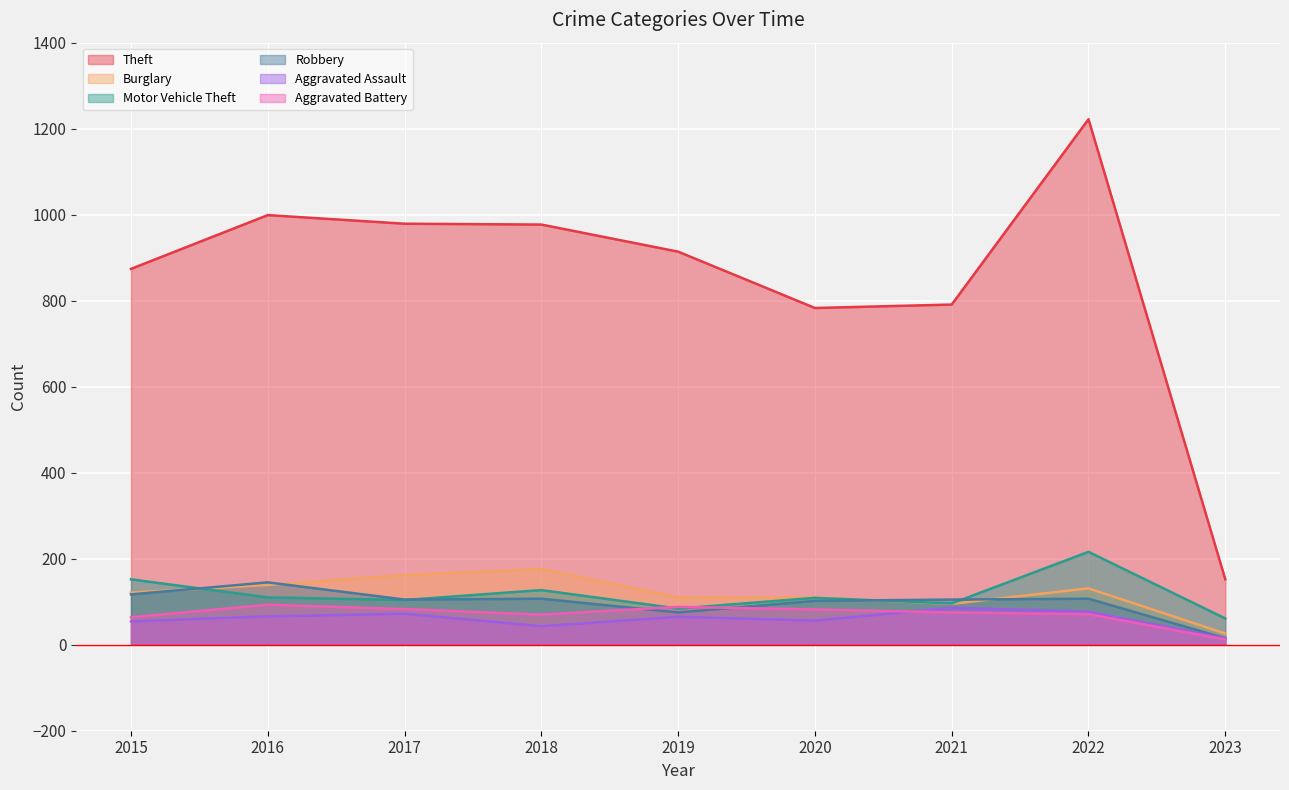

The Burglary series shows 76 at 2016. True or false?

False